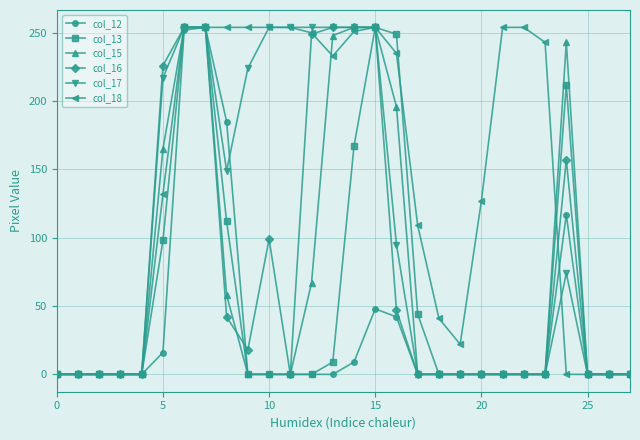

True or false: col_18 has more than 0 interior local peaks.

True